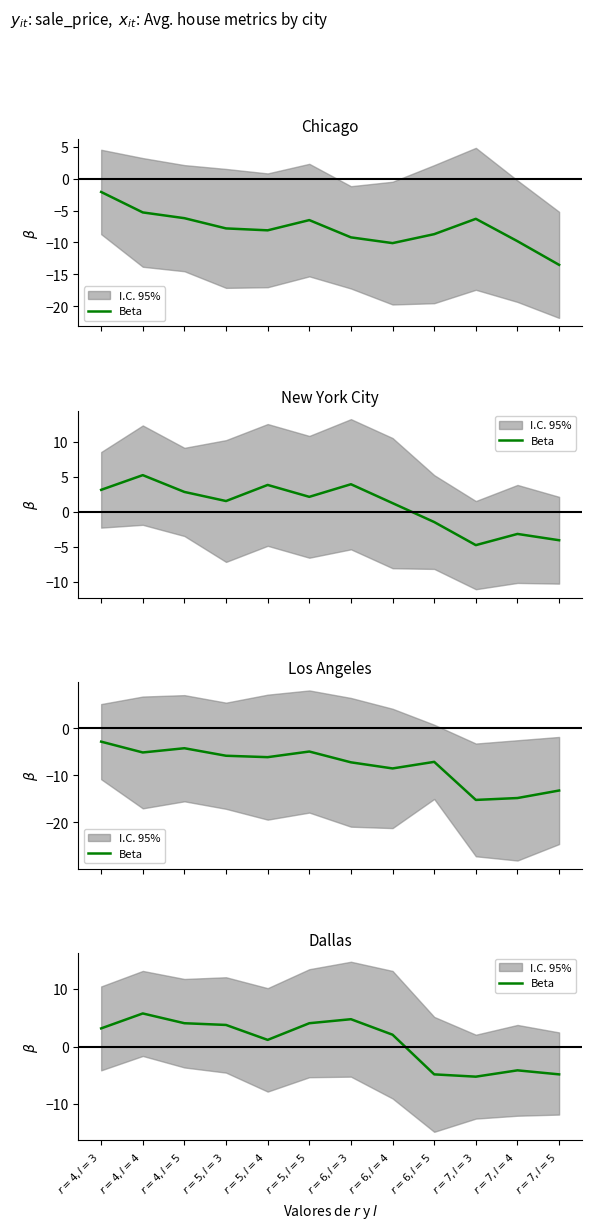

Reading left to right, list all the values displayed in this chart.

3.2	5.8	4.1	3.8	1.2	4.1	4.8	2.1	-4.8	-5.2	-4.1	-4.8